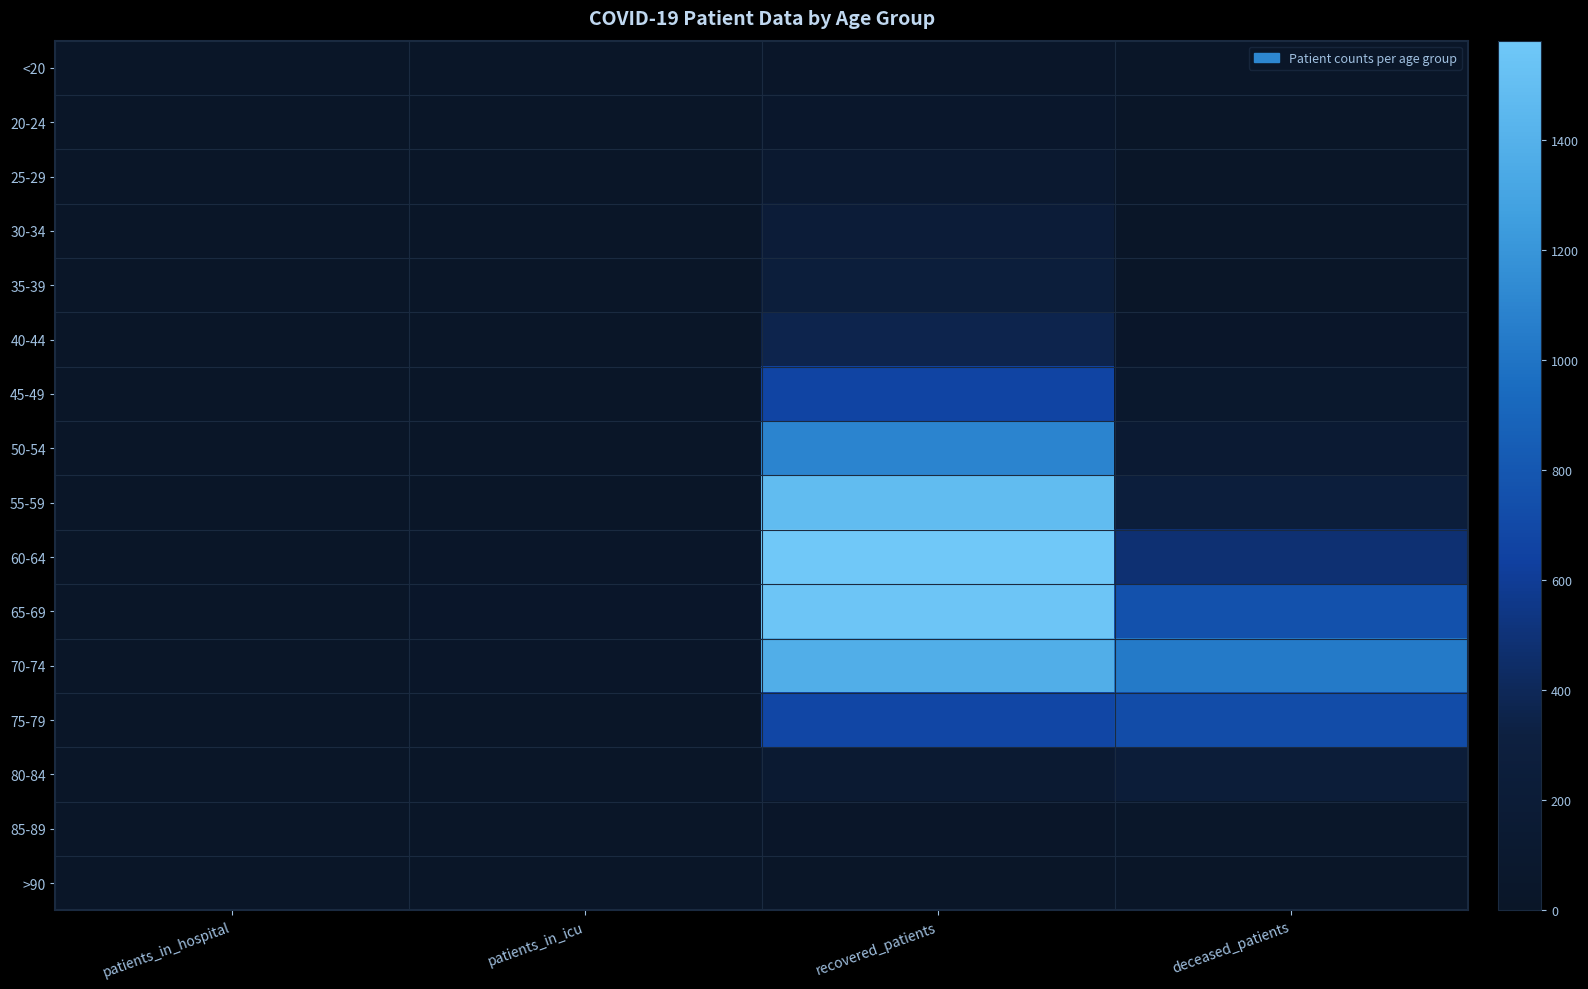

What is the total value across all series at deceased_patients?

3848